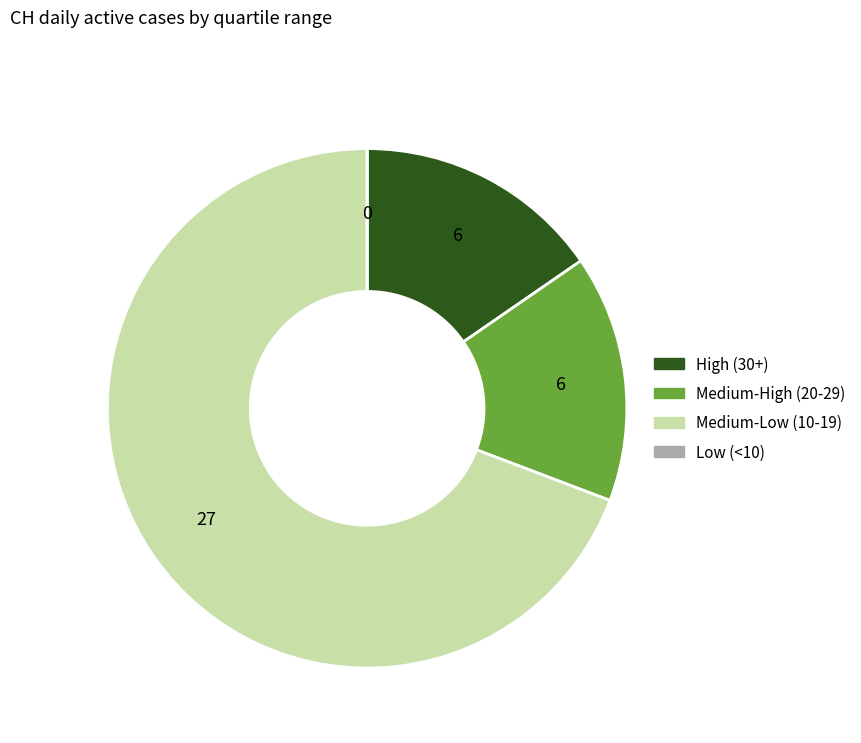

Is there a majority slice in this chart?

Yes